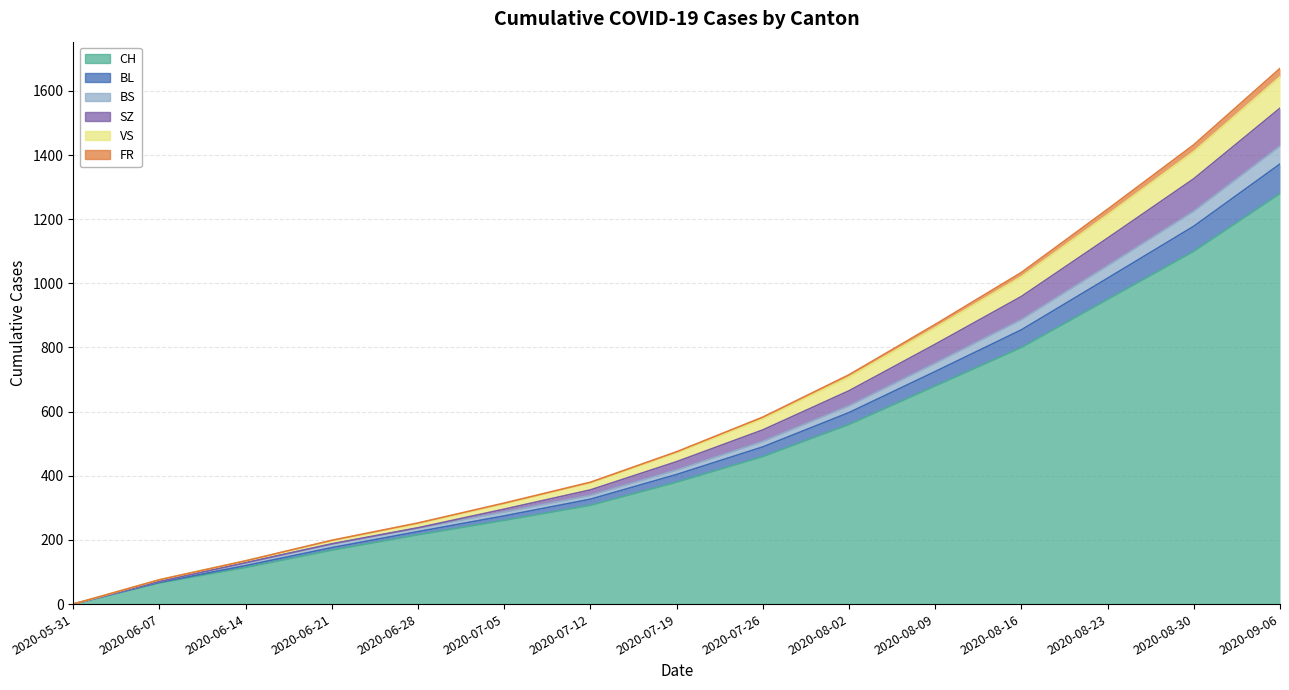

True or false: SZ and CH intersect in this chart.

False